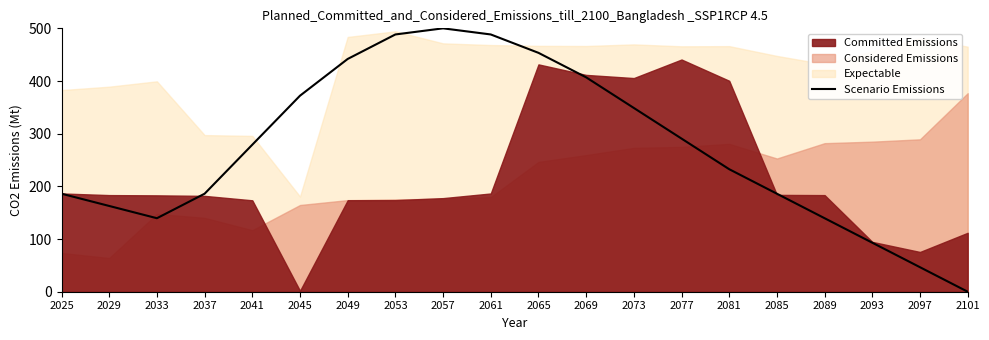

How many positive values are there?

19